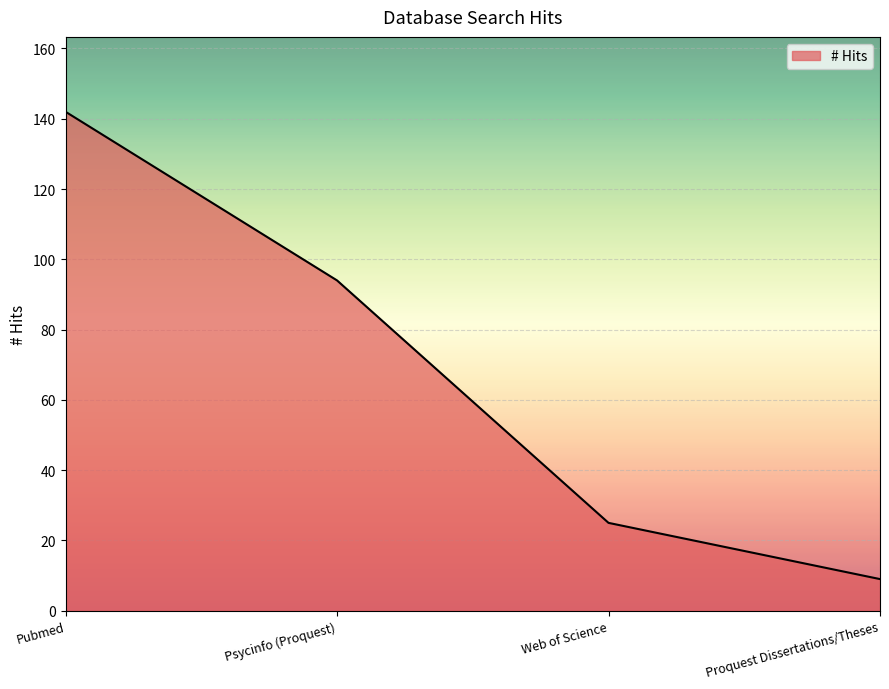

At which label is the value closest to 75?

Psycinfo (Proquest)